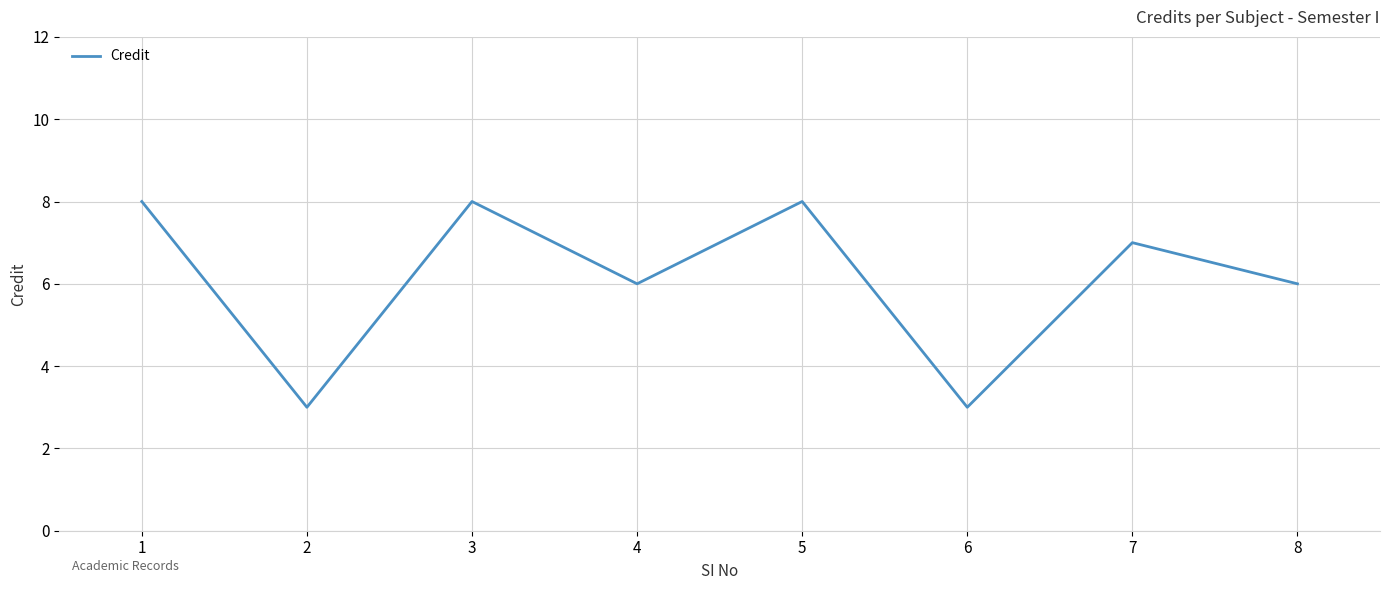

True or false: the data shows 2 at 4.

False